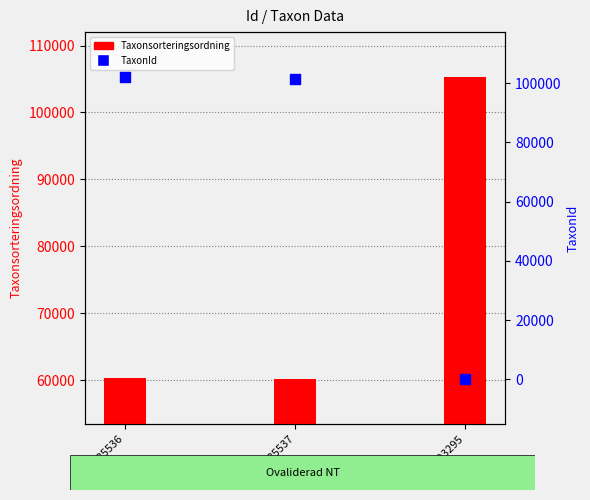

Which series has the largest total across all categories?

Taxonsorteringsordning